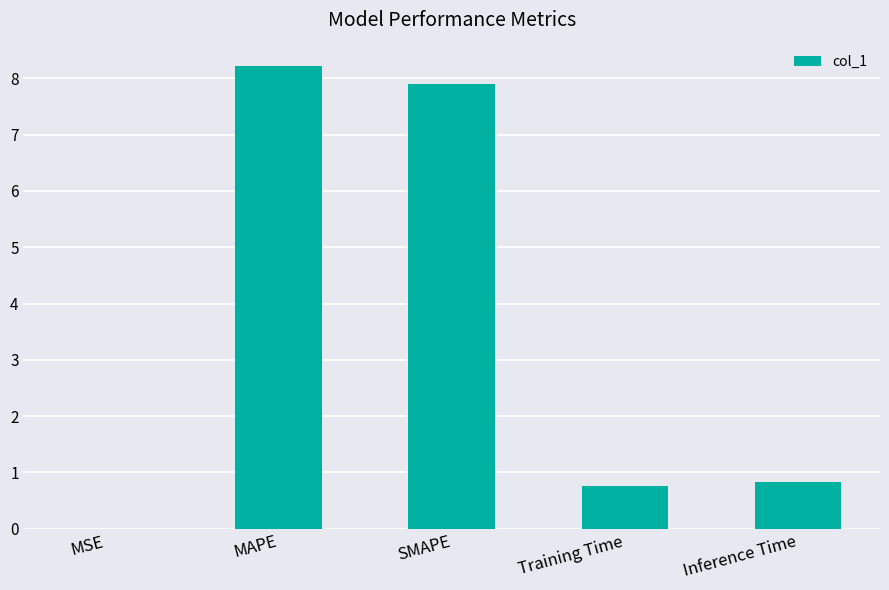

What is the sum of the values at Training Time and MSE?

0.8